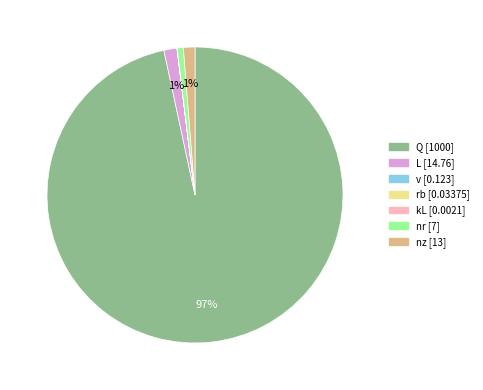

Is it true that nz is 1% of the pie?

True